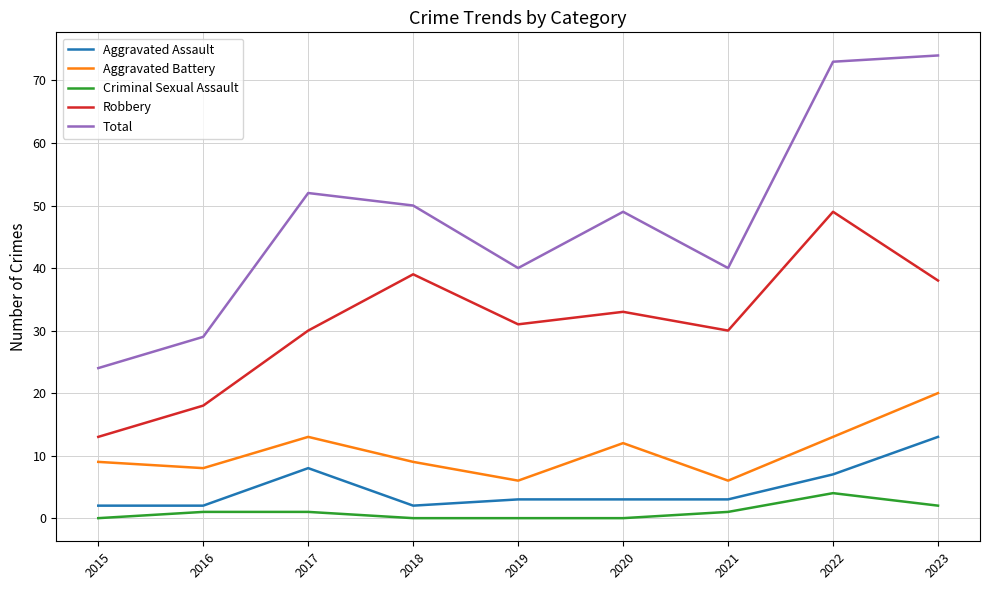

How many interior local valleys does the Aggravated Battery series have?

3